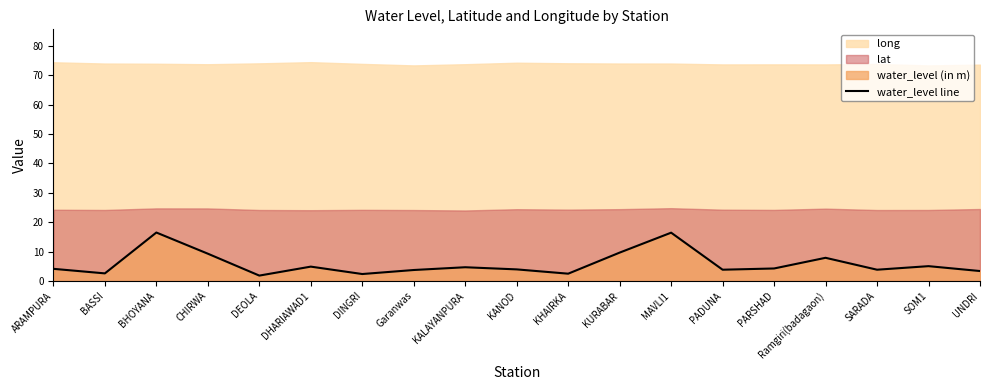

Reading right to left, what are all the values shown in this chart?

UNDRI=3.4	SOM1=5.1	SARADA=3.9	Ramgiri(badagaon)=7.9	PARSHAD=4.3	PADUNA=3.9	MAVLI1=16.4	KURABAR=9.7	KHAIRKA=2.5	KANOD=4.0	KALAYANPURA=4.7	Garanwas=3.8	DINGRI=2.4	DHARIAWAD1=4.9	DEOLA=1.9	CHIRWA=9.3	BHOYANA=16.5	BASSI=2.6	ARAMPURA=4.2